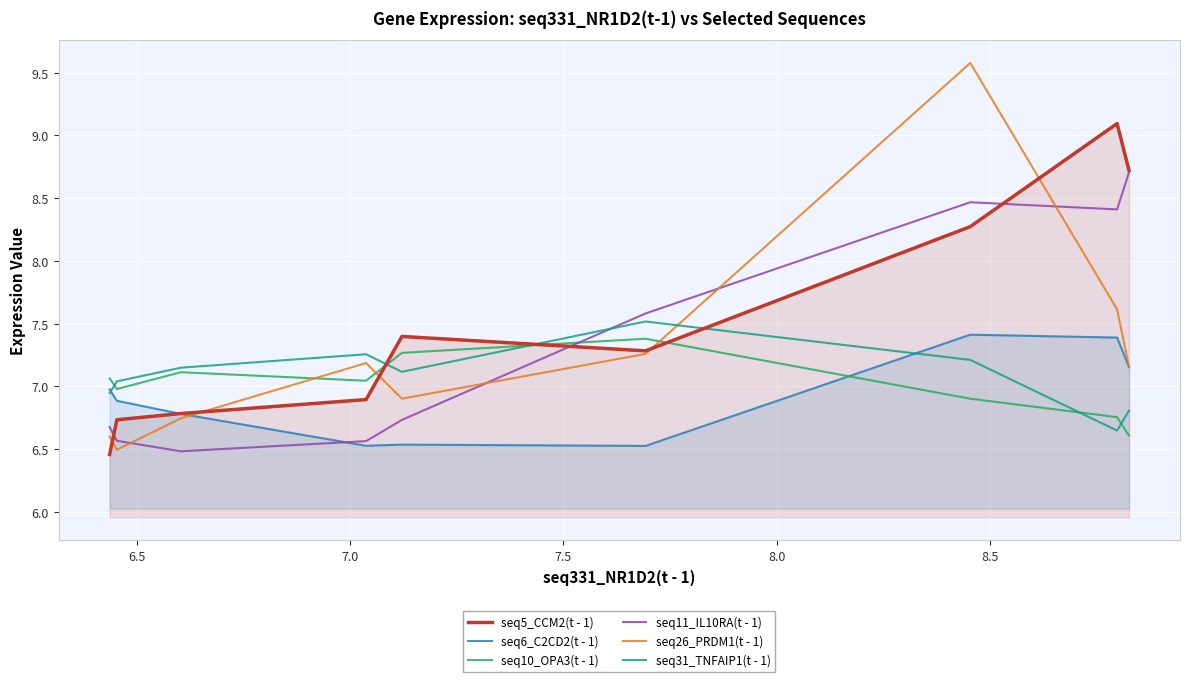

Which series has the widest spread of values?

seq26_PRDM1(t - 1)